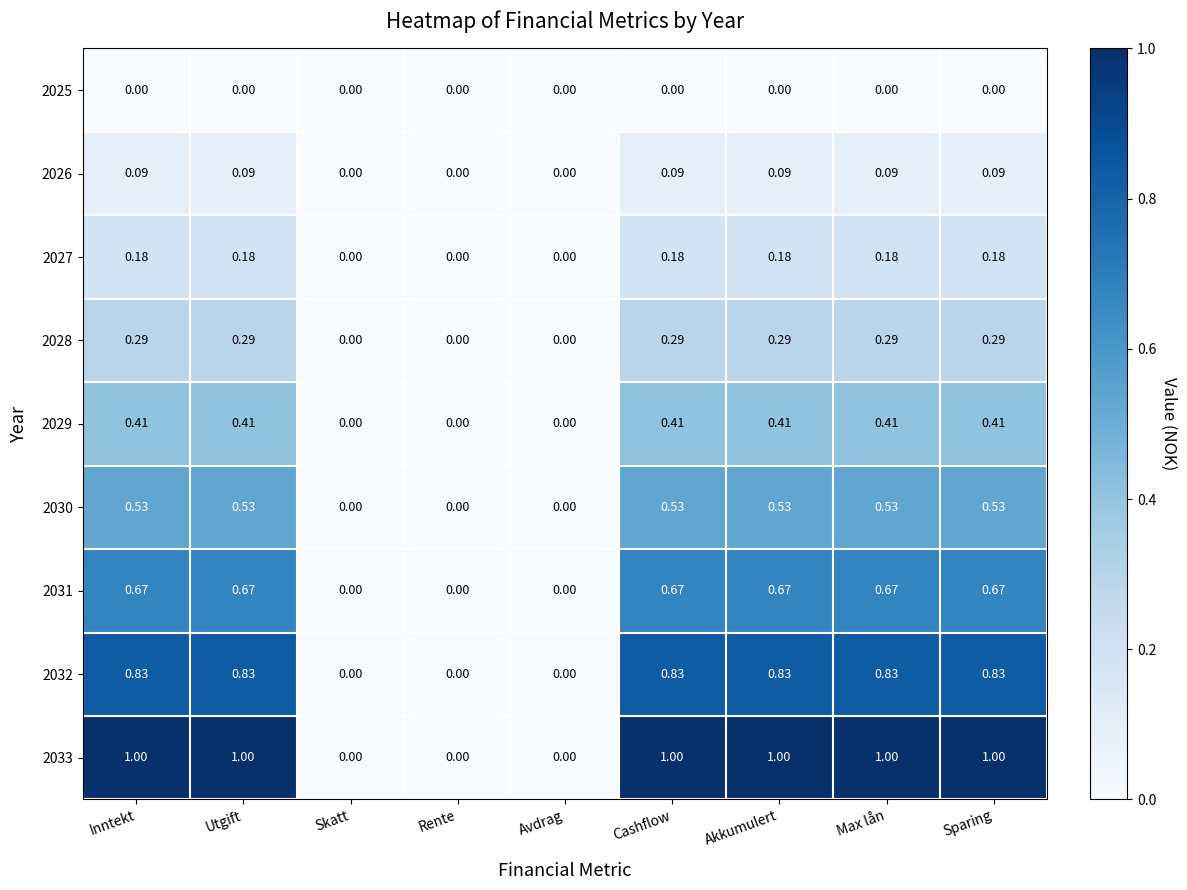

Is the value of 2028 at Sparing greater than the value of 2033 at Max lån?

No